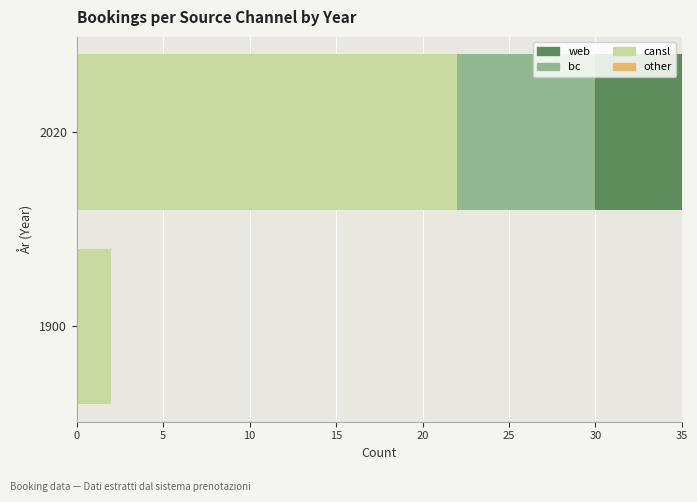

Is the value of other at 5 greater than the value of web at 5?

No